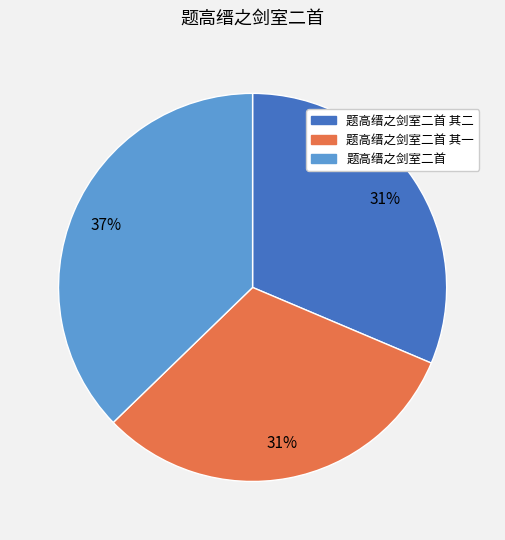

To the nearest percent, what is the difference between the largest and smallest slice percentages?

6%